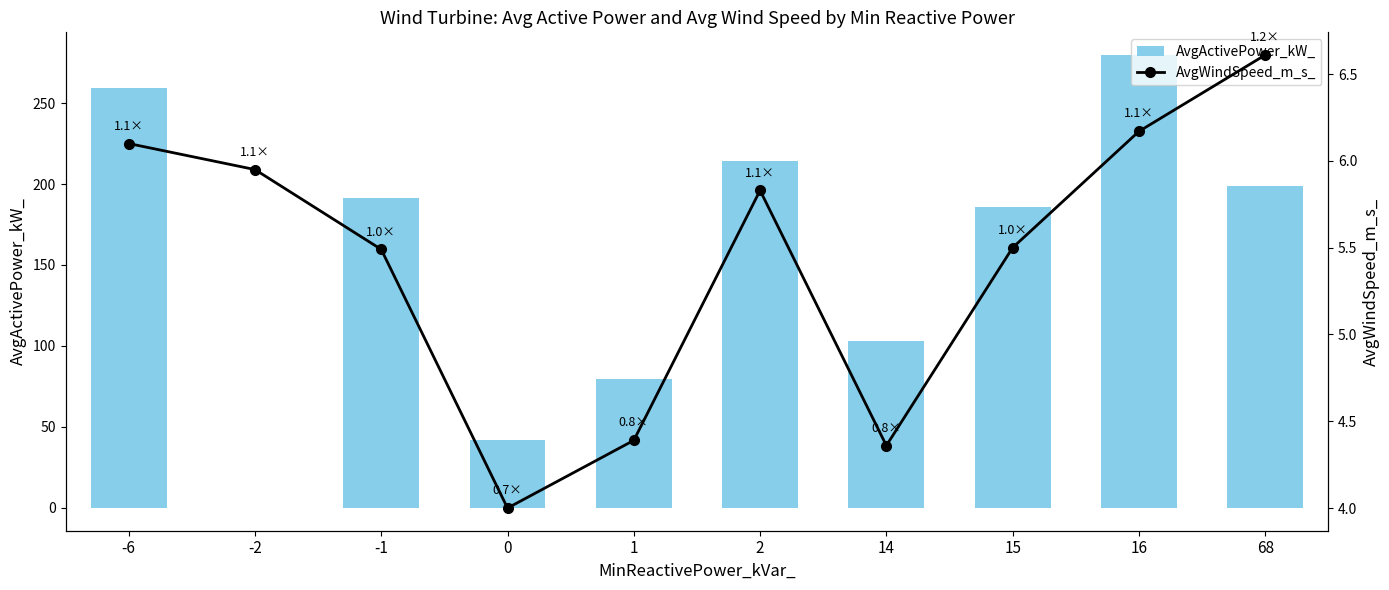

What is the lowest value of the AvgWindSpeed_m_s_ series?

4.0